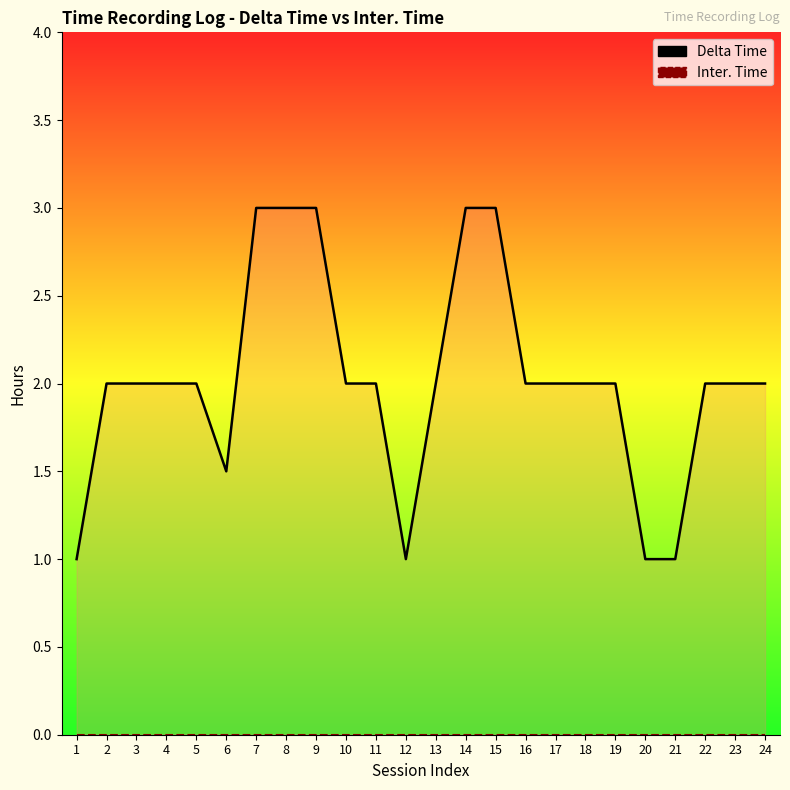

True or false: Inter. Time and Delta Time intersect in this chart.

False